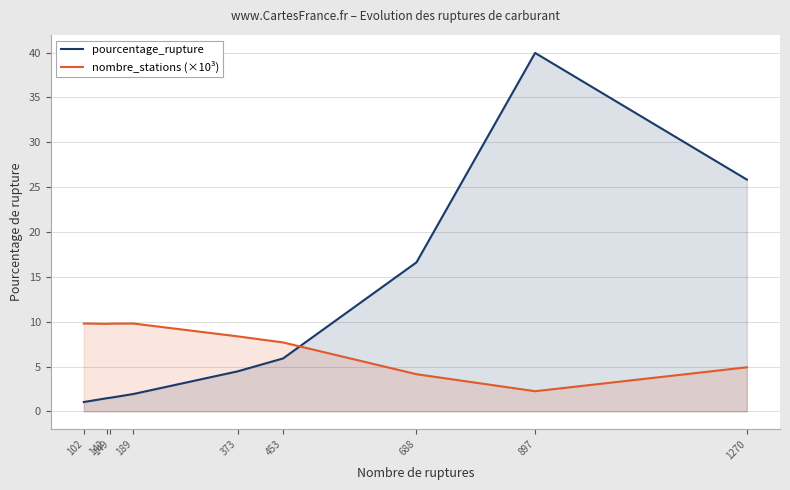

What are all the series names shown in the legend?

pourcentage_rupture, nombre_stations (×10³)